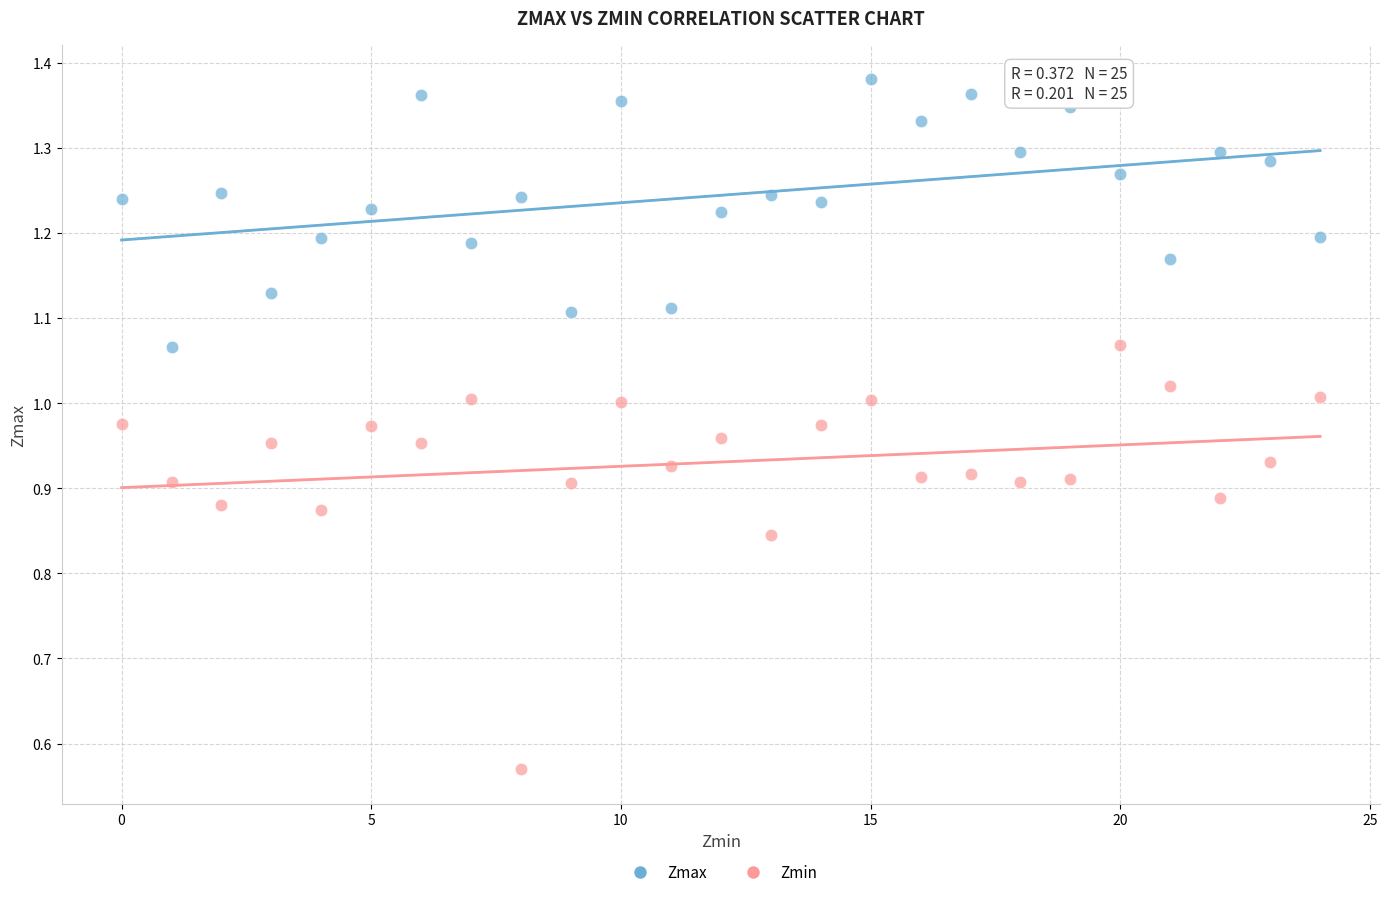

What are all the series names shown in the legend?

Zmax, Zmin